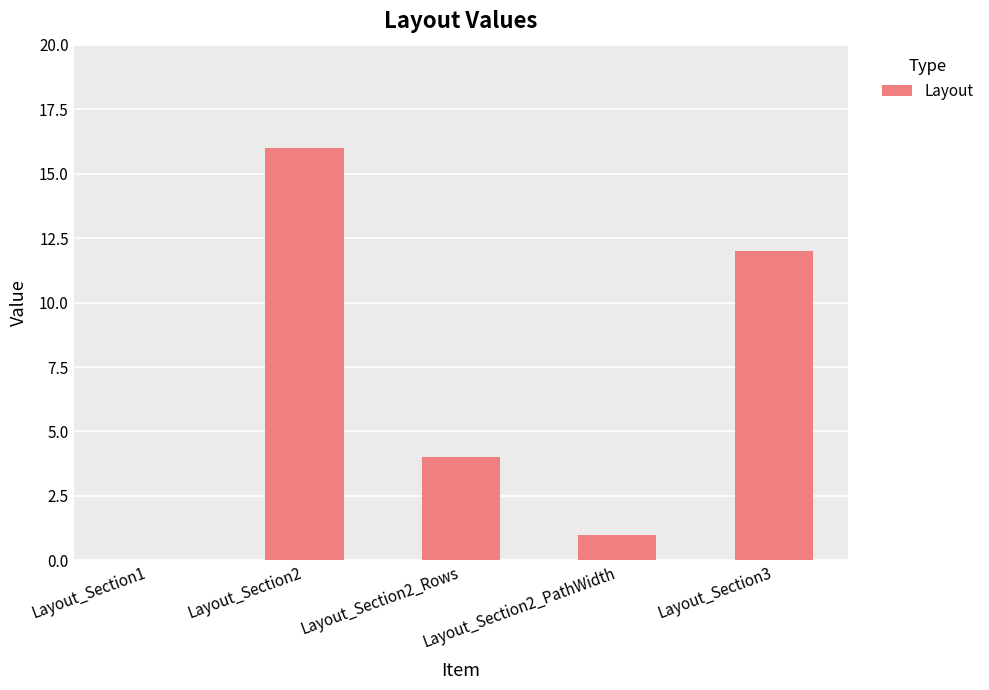

At which category does the chart reach its peak across all series?

Layout_Section2